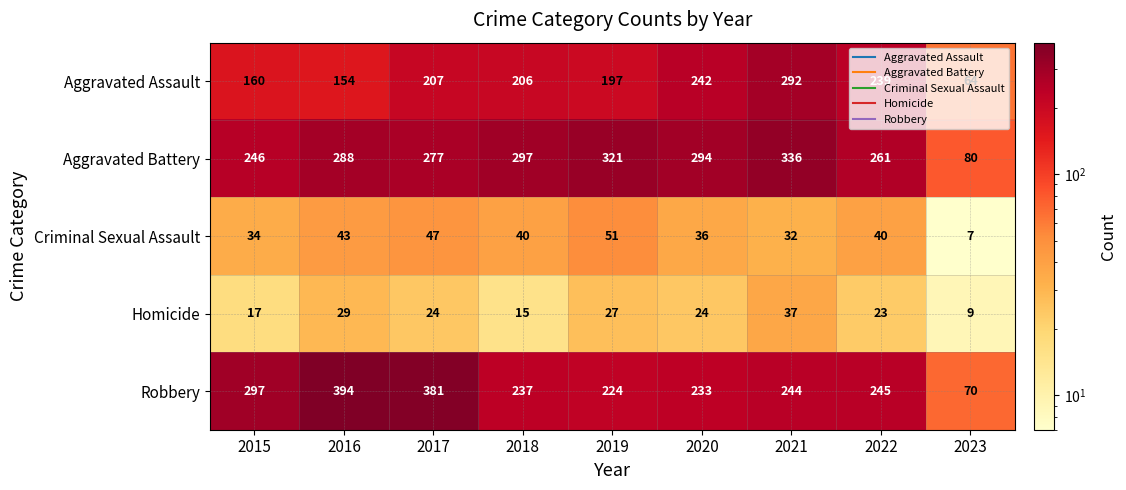

What is the difference between the maximum and minimum values in the Homicide series?

28